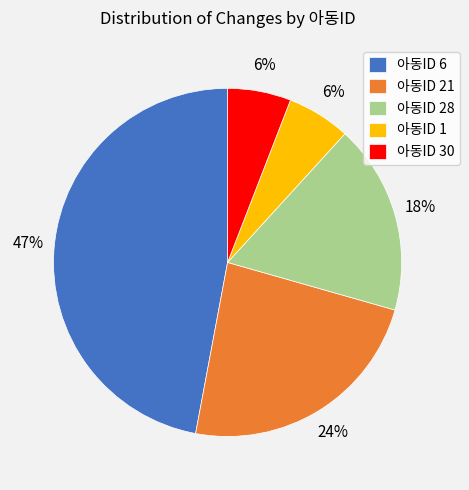

To the nearest percent, what percentage of the pie is 아동ID 28?

18%